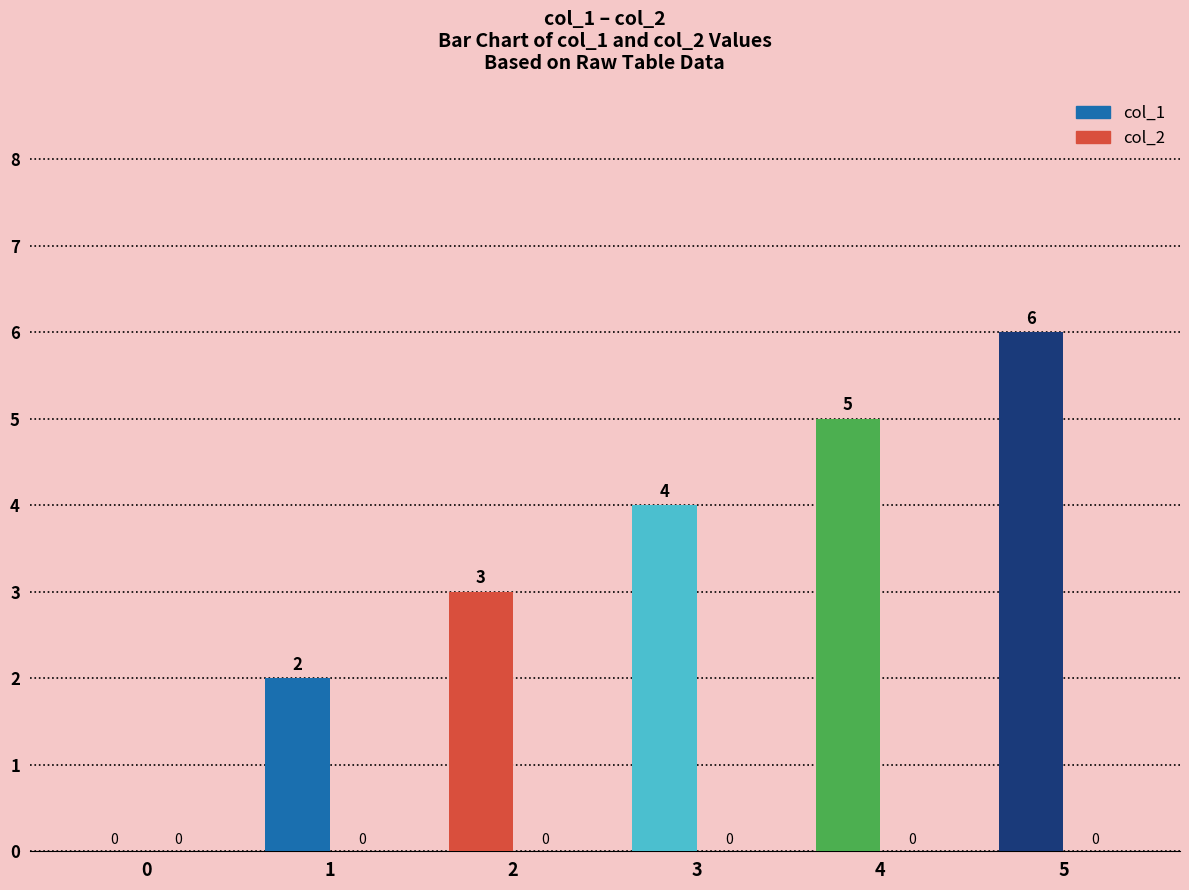

Is it true that the value at 4 is 5?

True